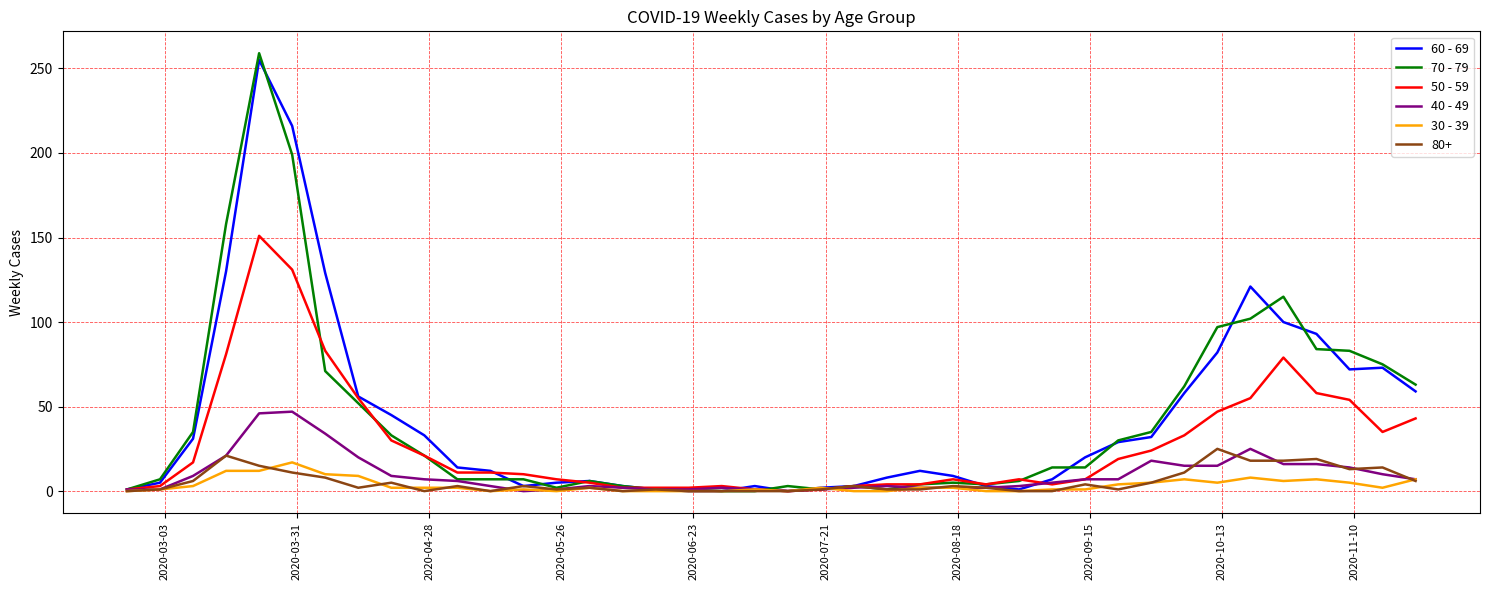

Which series has the widest spread of values?

70 - 79